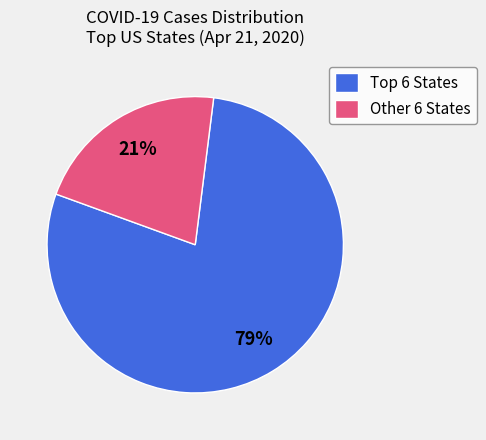

True or false: Other 6 States accounts for 10% of the total.

False